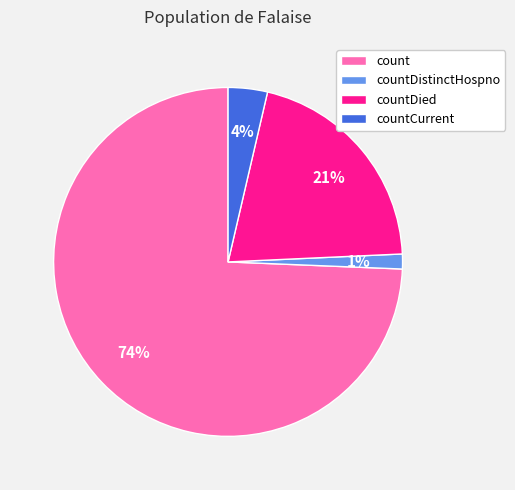

To the nearest percent, what is the average slice percentage?

25%